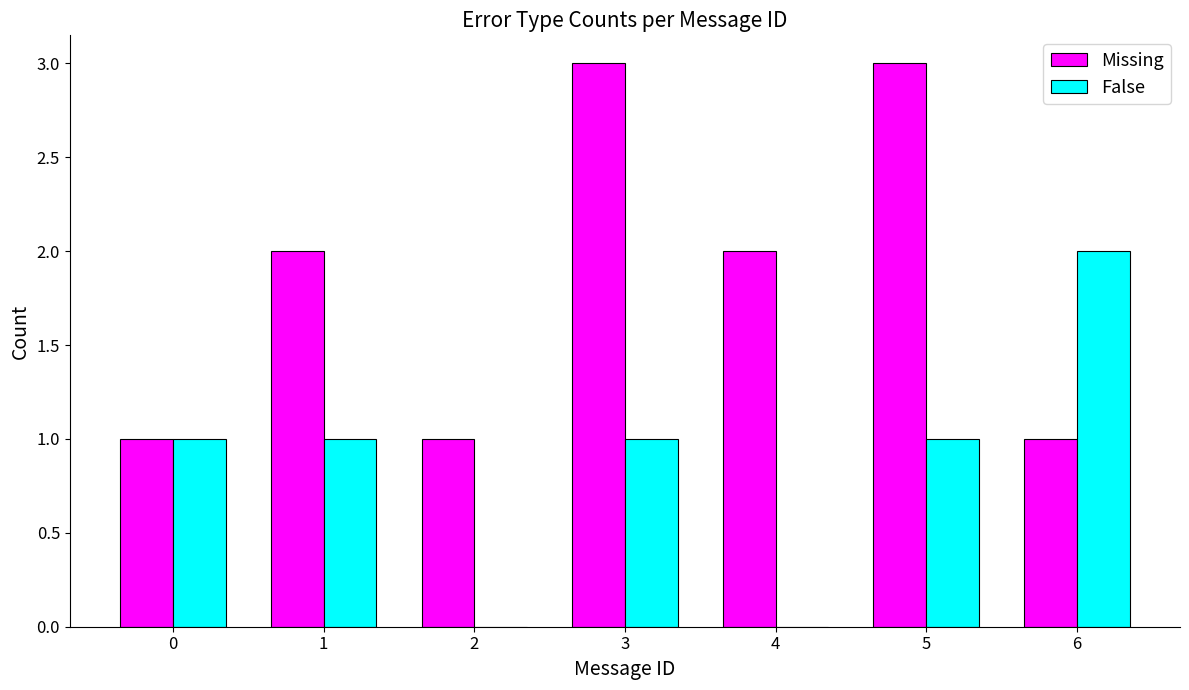

How many series are shown in this chart?

2